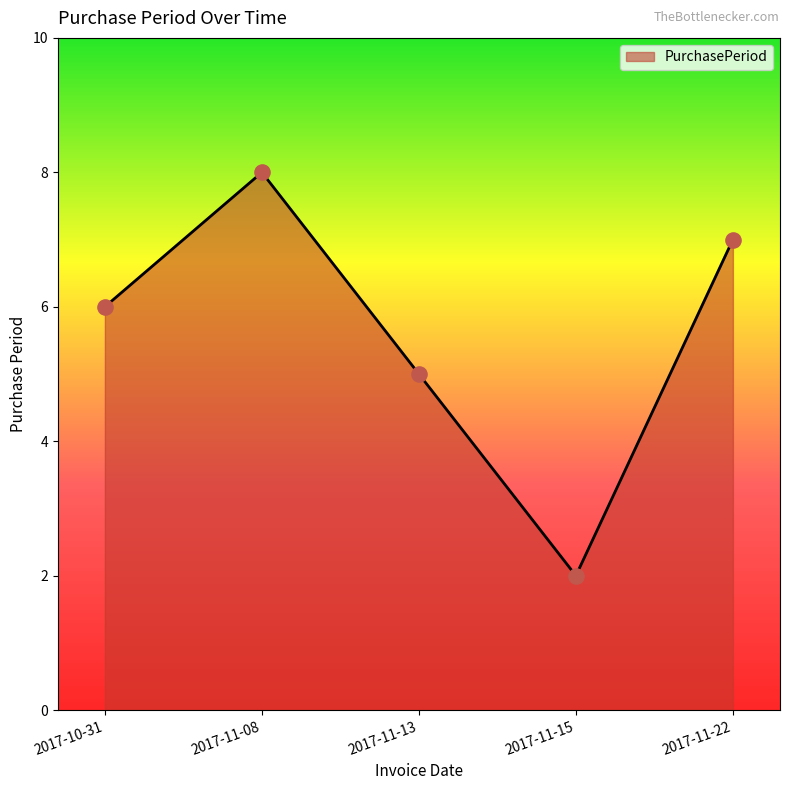

Approximately how many times larger is the value at 2017-11-13 compared to 2017-11-15?

2.5